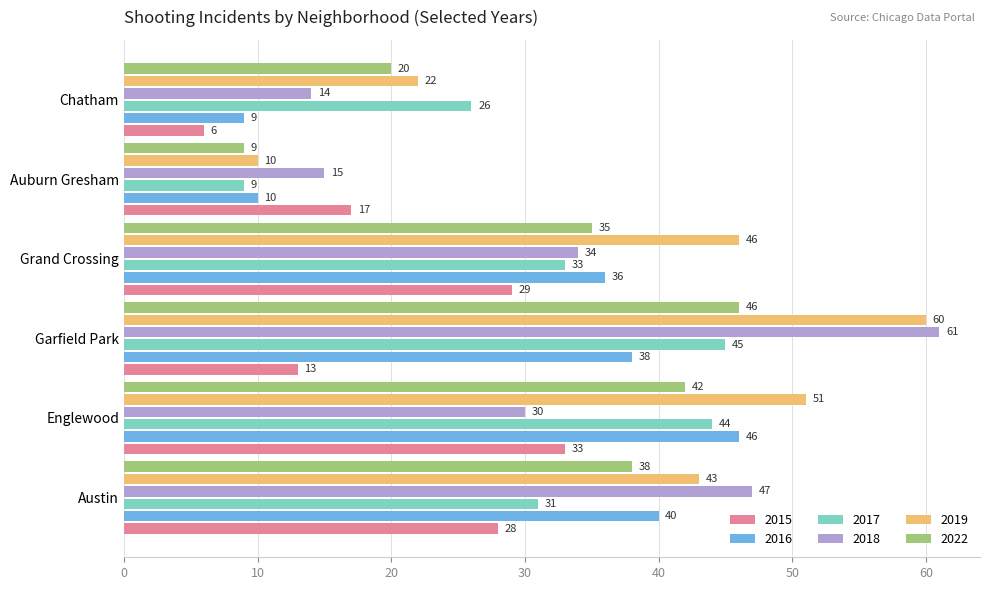

Which series changed the most between Austin and Auburn Gresham?

2019